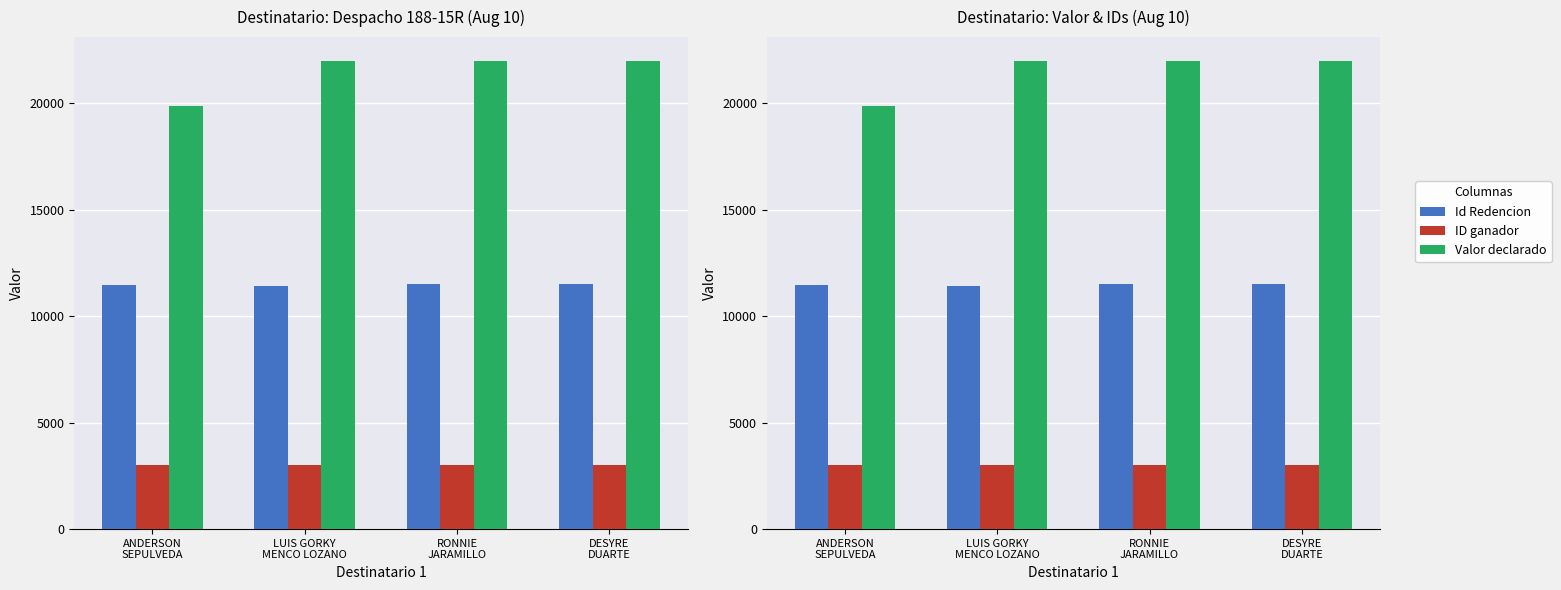

Is the value of ID ganador at ANDERSON
SEPULVEDA greater than the value of Valor declarado at RONNIE
JARAMILLO?

No